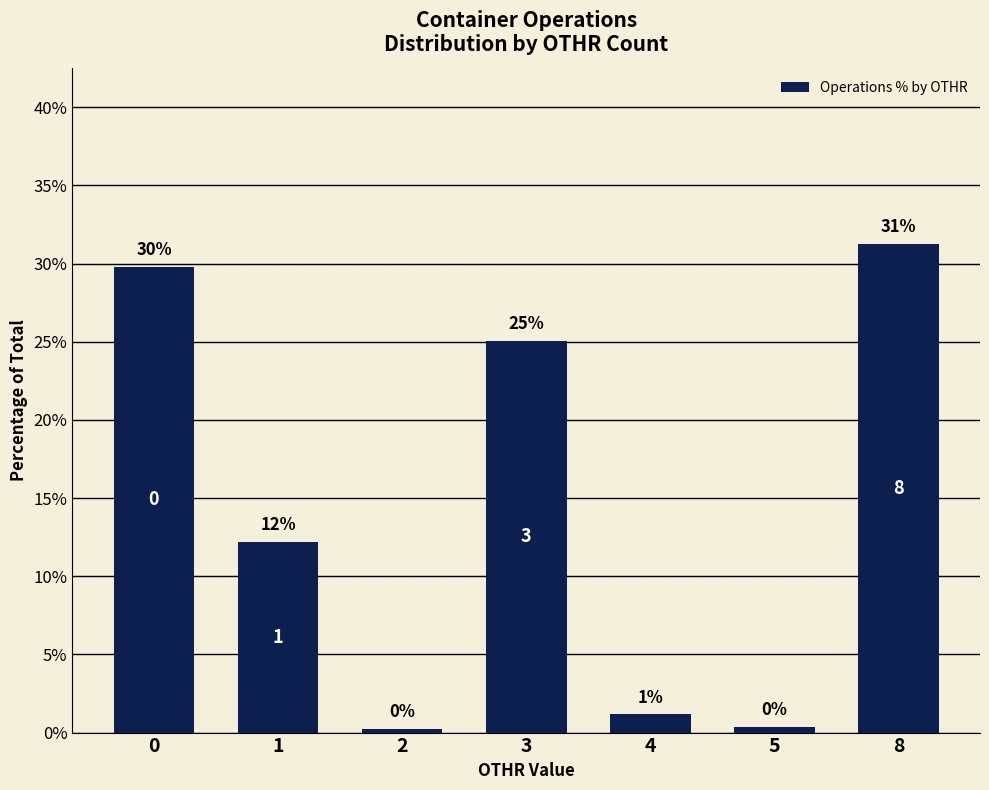

What is the change in value from 2 to 8?

+31.0